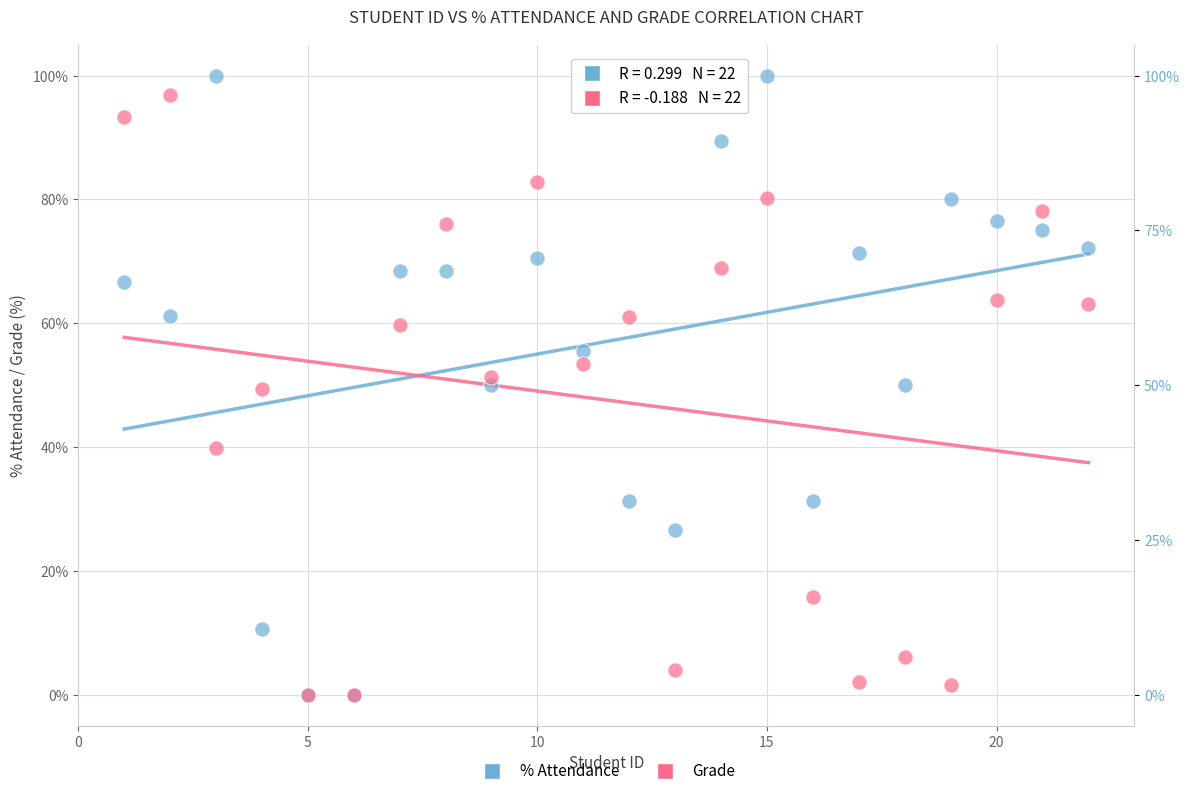

Which series reaches the maximum Y coordinate?

% Attendance